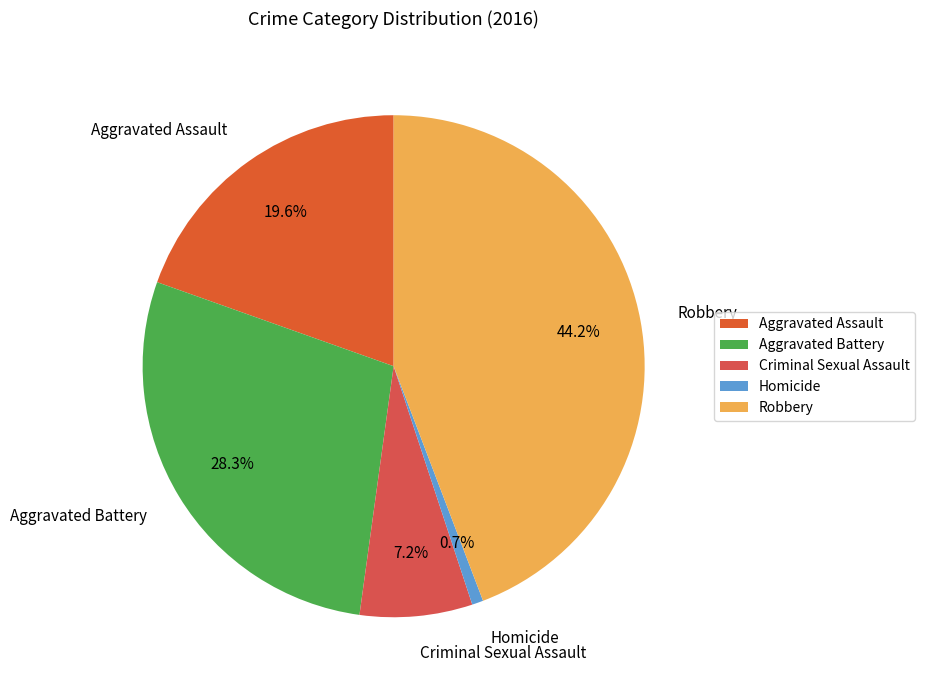

To the nearest percent, what is the average slice percentage?

20%